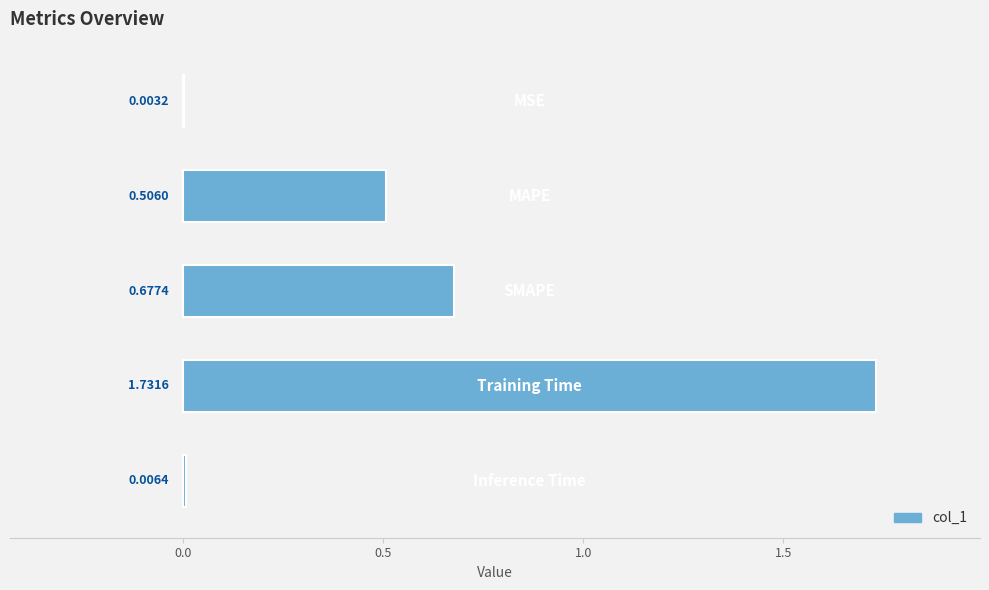

What is the sum of all values?

2.9